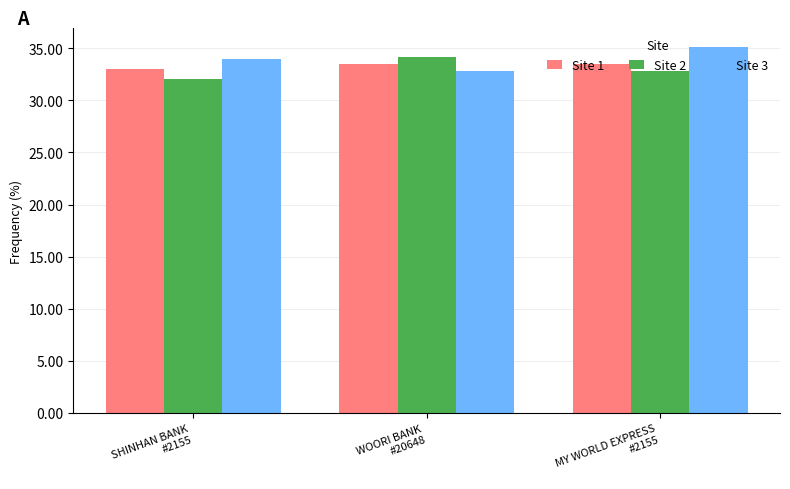

Reading left to right, transcribe all the data shown in this chart.

Site 1: 33.0	33.5	33.5
Site 2: 32.0	34.2	32.8
Site 3: 34.0	32.8	35.2